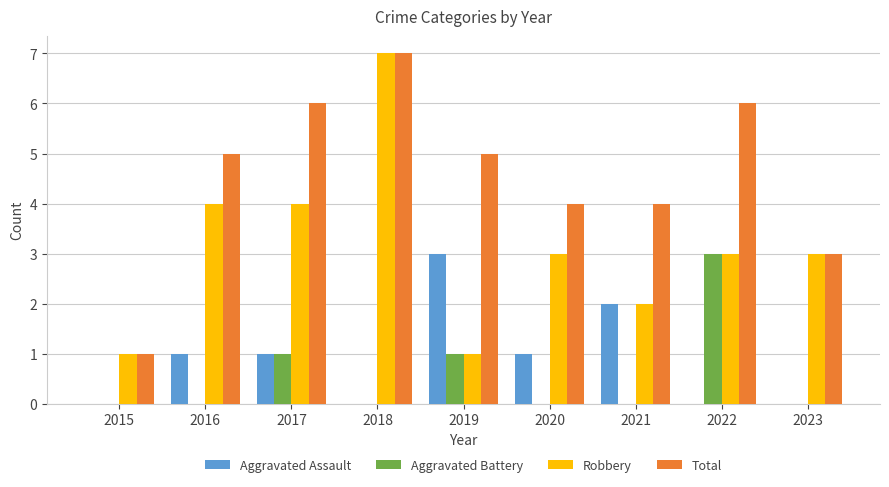

At which label does Aggravated Assault reach its peak?

2019